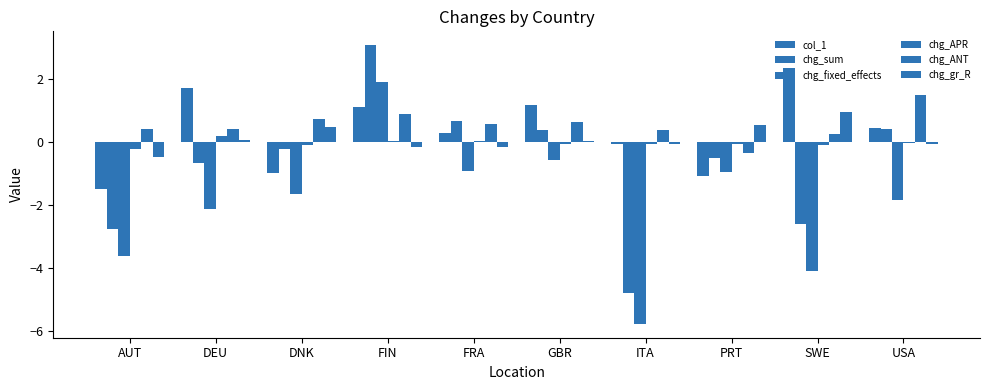

What is the smallest value displayed?

-5.8